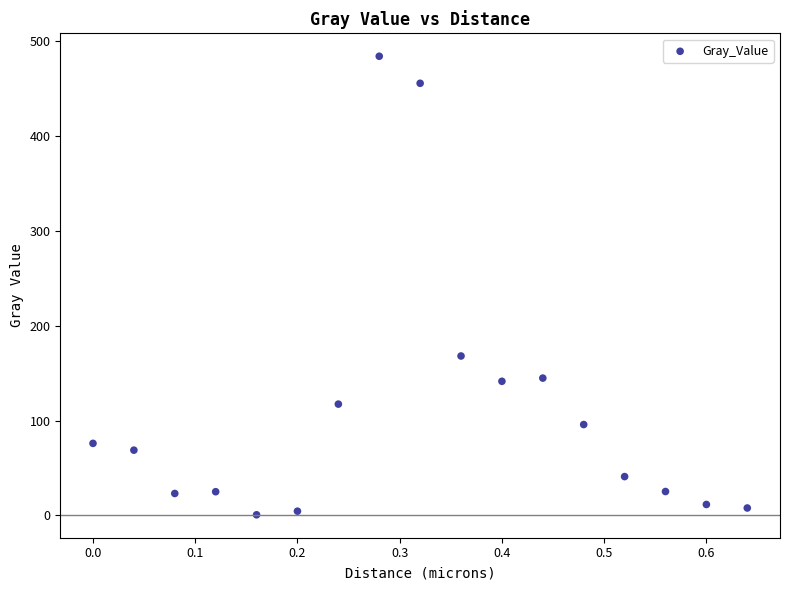

What Y value in the scatter plot is closest to 242?

168.2